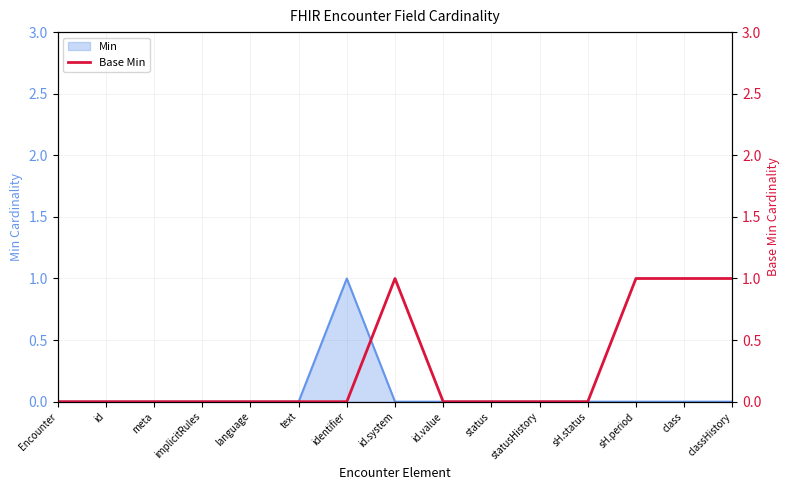

True or false: Min has a value of -1 at statusHistory.

False